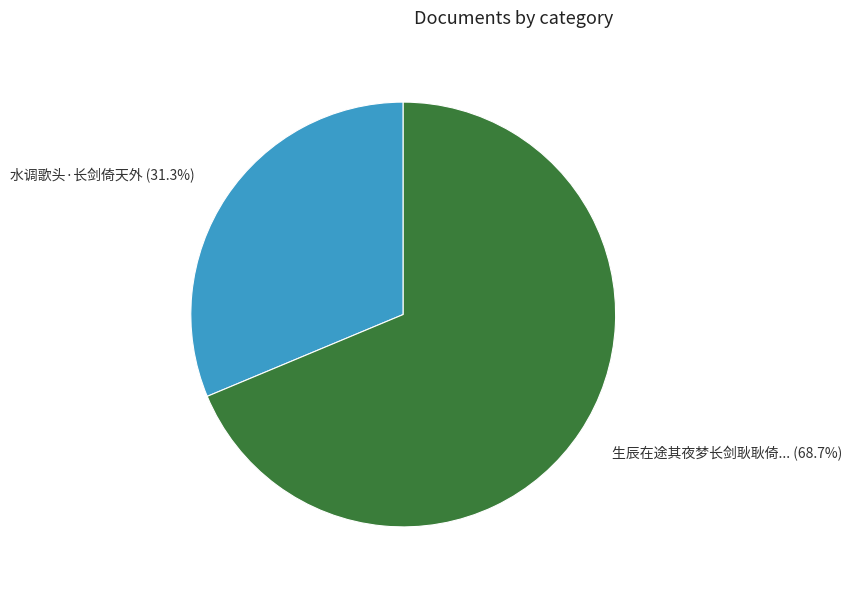

Is there any slice that represents more than half of the pie?

Yes